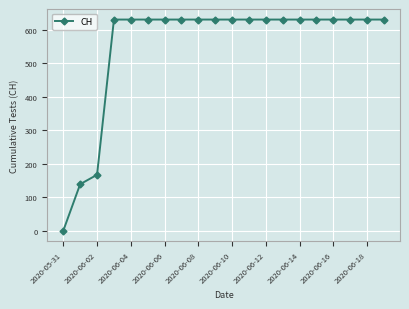

What is the value of the 18th point from the left?

631